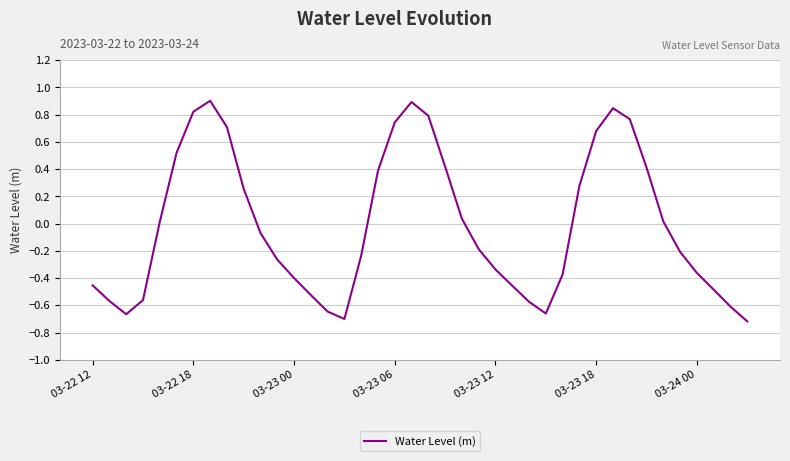

What is the difference between the maximum and minimum values?

1.6